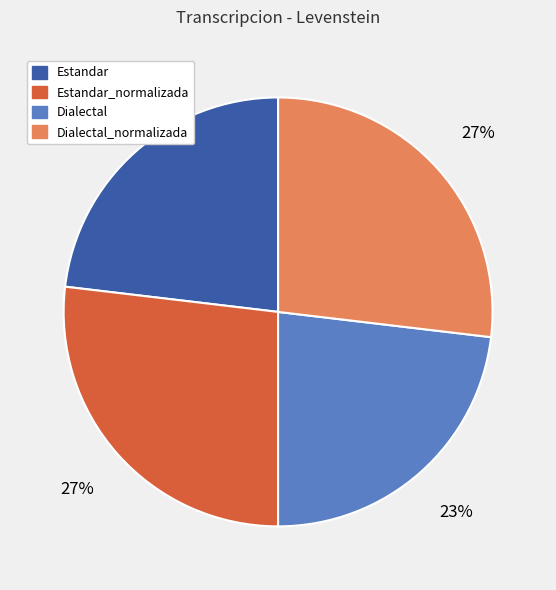

To the nearest percent, what is the difference between the largest and smallest slice percentages?

4%